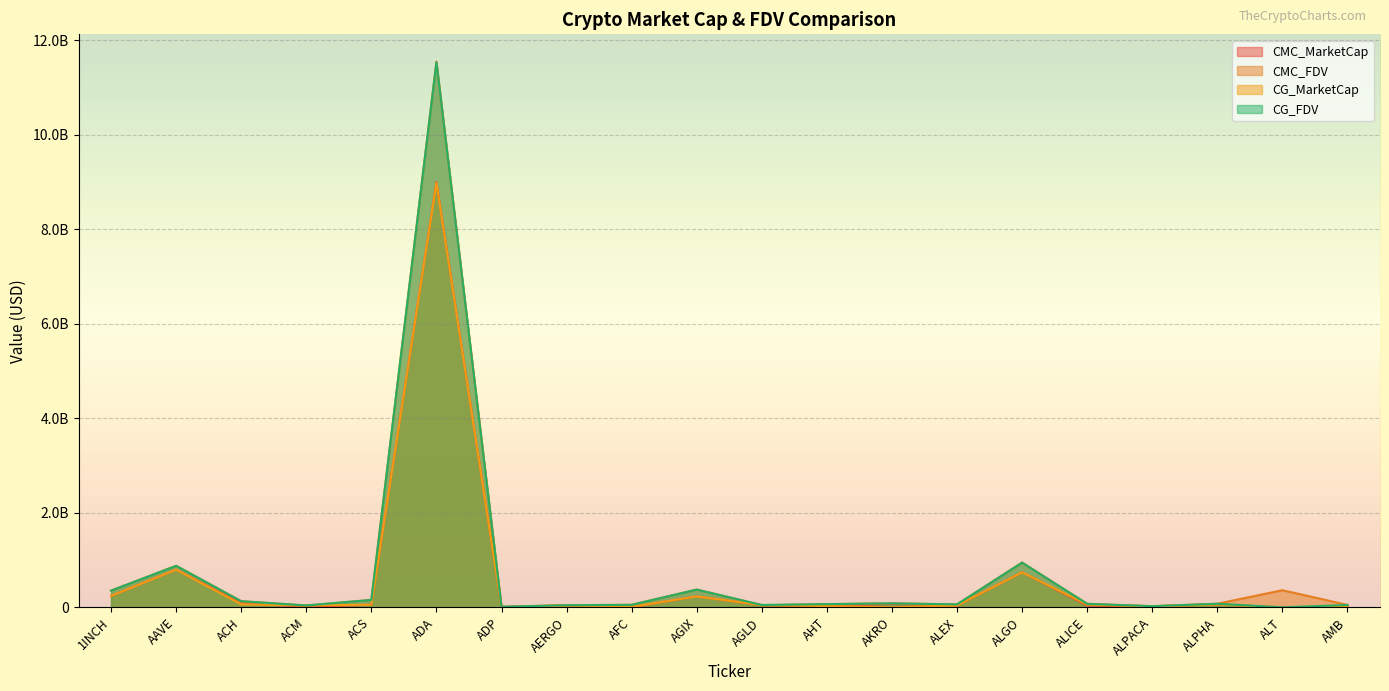

True or false: CMC_FDV has a value of 377056162.3 at AGIX.

True